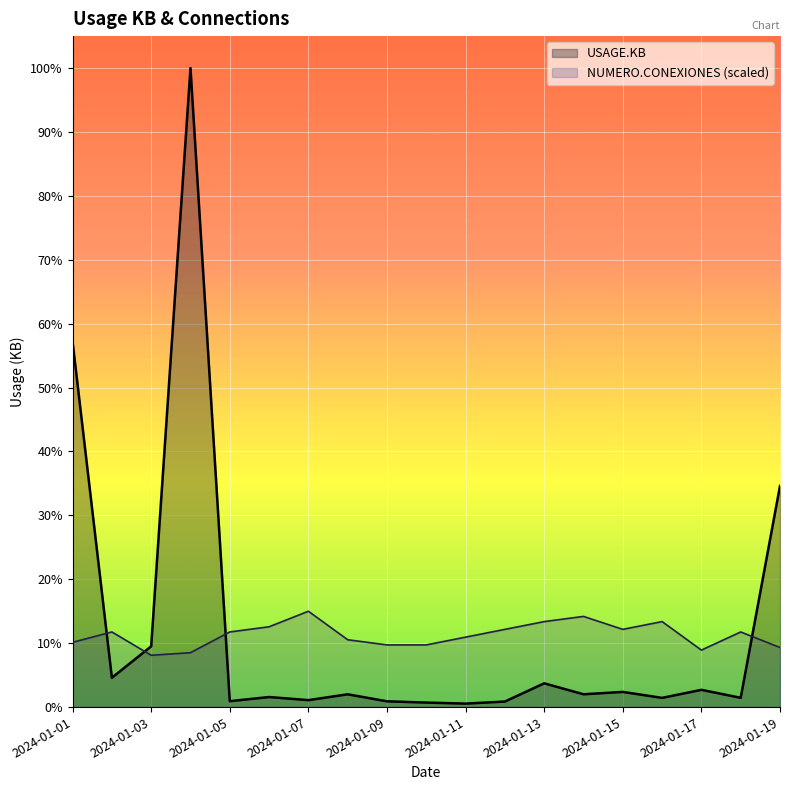

Which has a higher value, 2024-01-16 or 2024-01-09?

2024-01-16